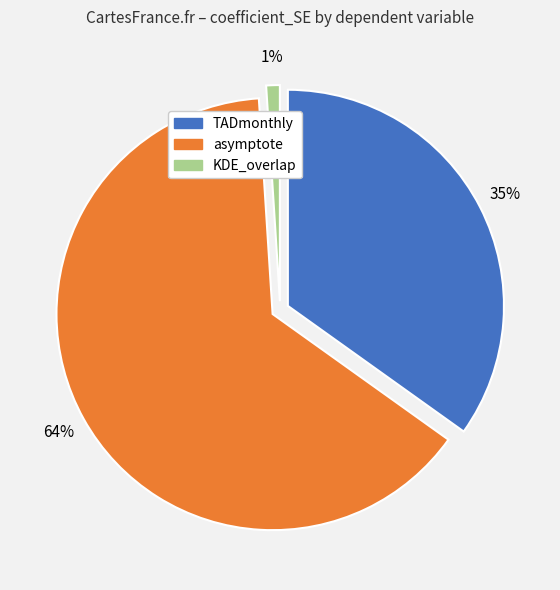

To the nearest percent, what portion does asymptote represent?

64%